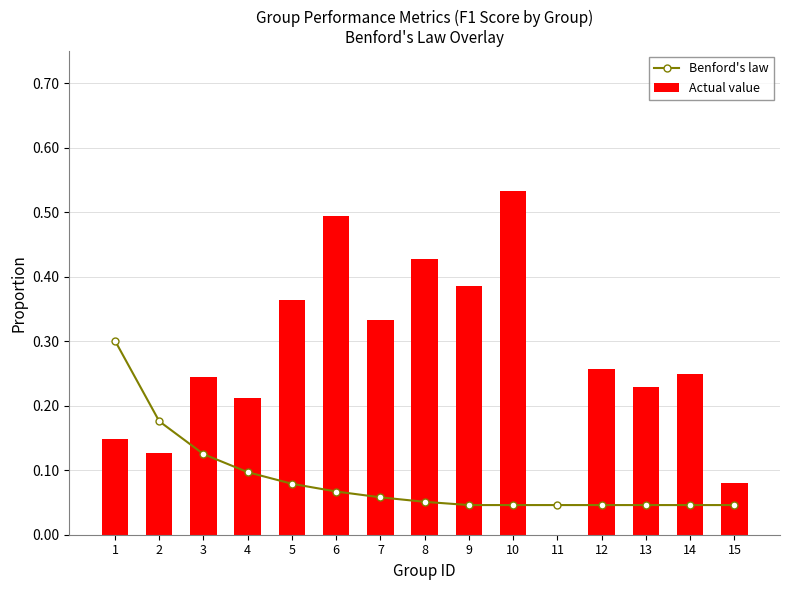

What is the approximate value of Actual value at 5?

0.4